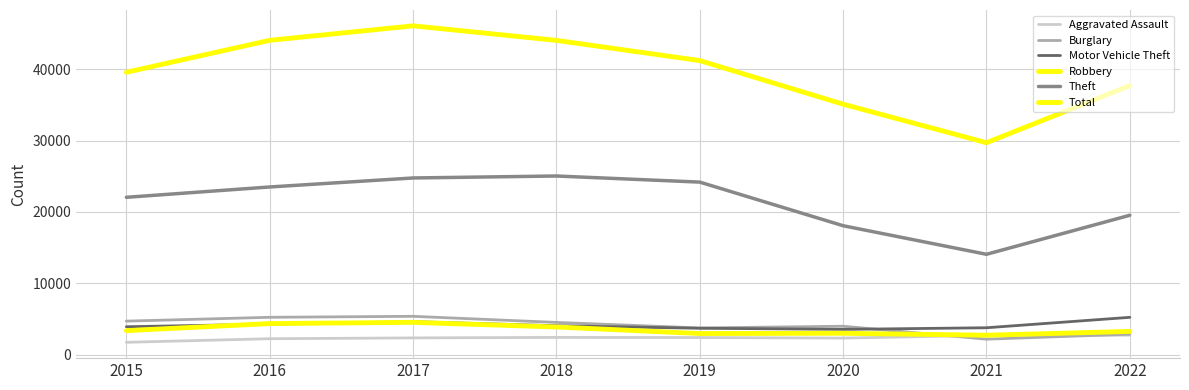

Does the chart display data point markers on the line(s)?

No